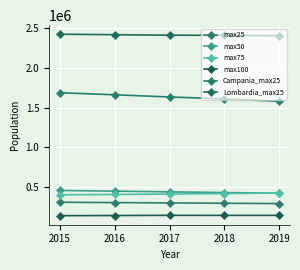

What is the maximum value for max50?

460775